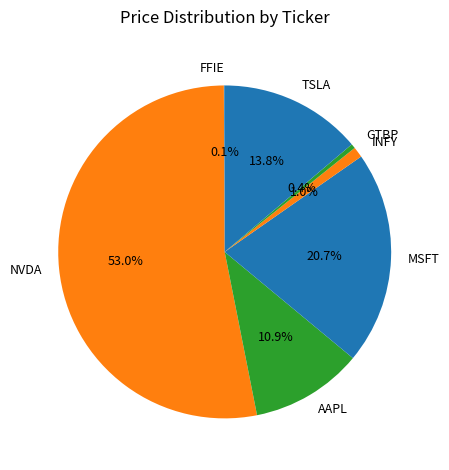

Is it true that TSLA is 28% of the pie?

False